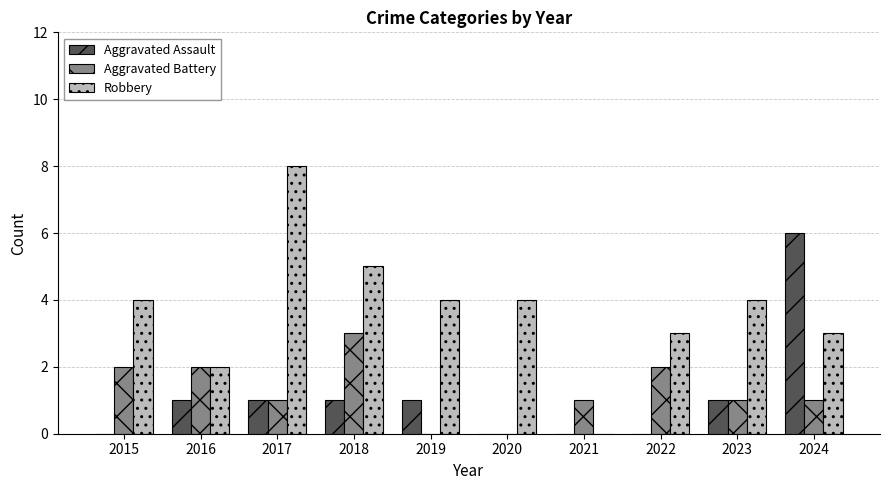

Reading right to left, transcribe all the data shown in this chart.

Aggravated Assault: 2024=6	2023=1	2022=0	2021=0	2020=0	2019=1	2018=1	2017=1	2016=1	2015=0
Aggravated Battery: 2024=1	2023=1	2022=2	2021=1	2020=0	2019=0	2018=3	2017=1	2016=2	2015=2
Robbery: 2024=3	2023=4	2022=3	2021=0	2020=4	2019=4	2018=5	2017=8	2016=2	2015=4